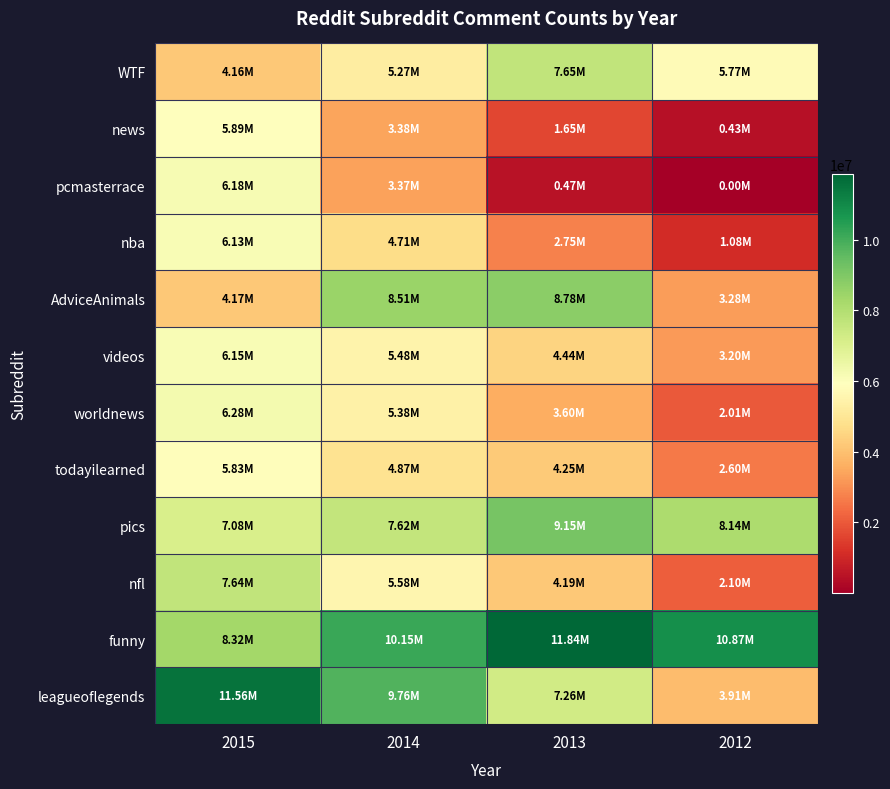

Between 2015 and 2013, which series saw the biggest shift?

pcmasterrace